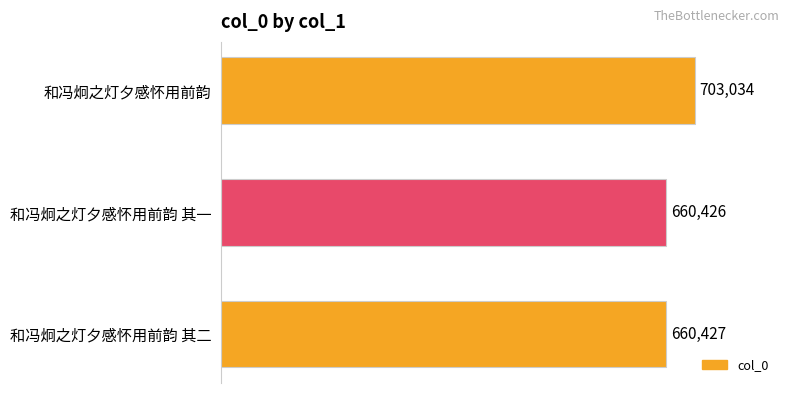

Reading top to bottom, extract all data points from this chart.

703034	660426	660427